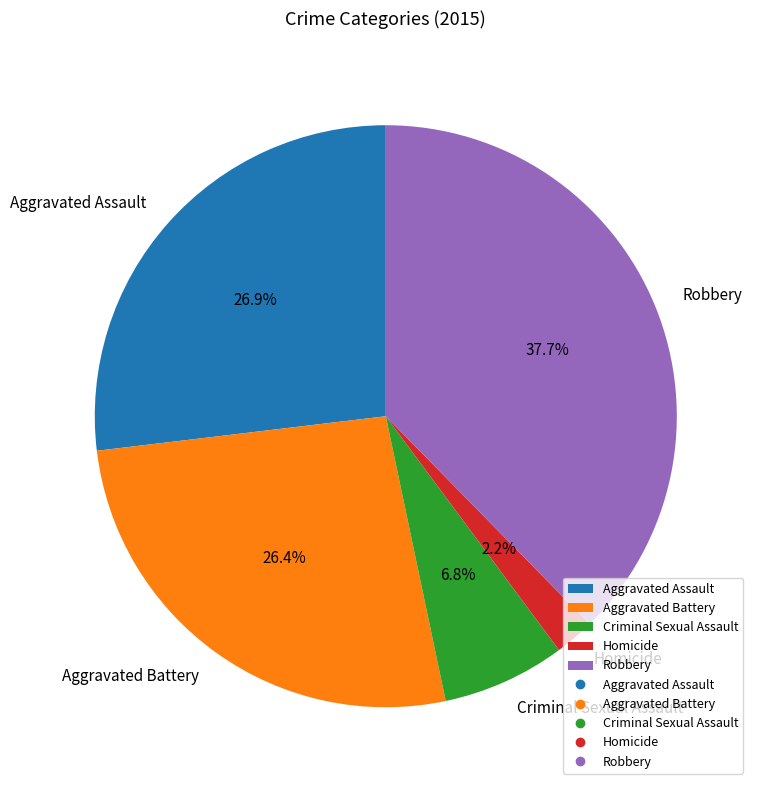

Is there any slice that represents more than half of the pie?

No